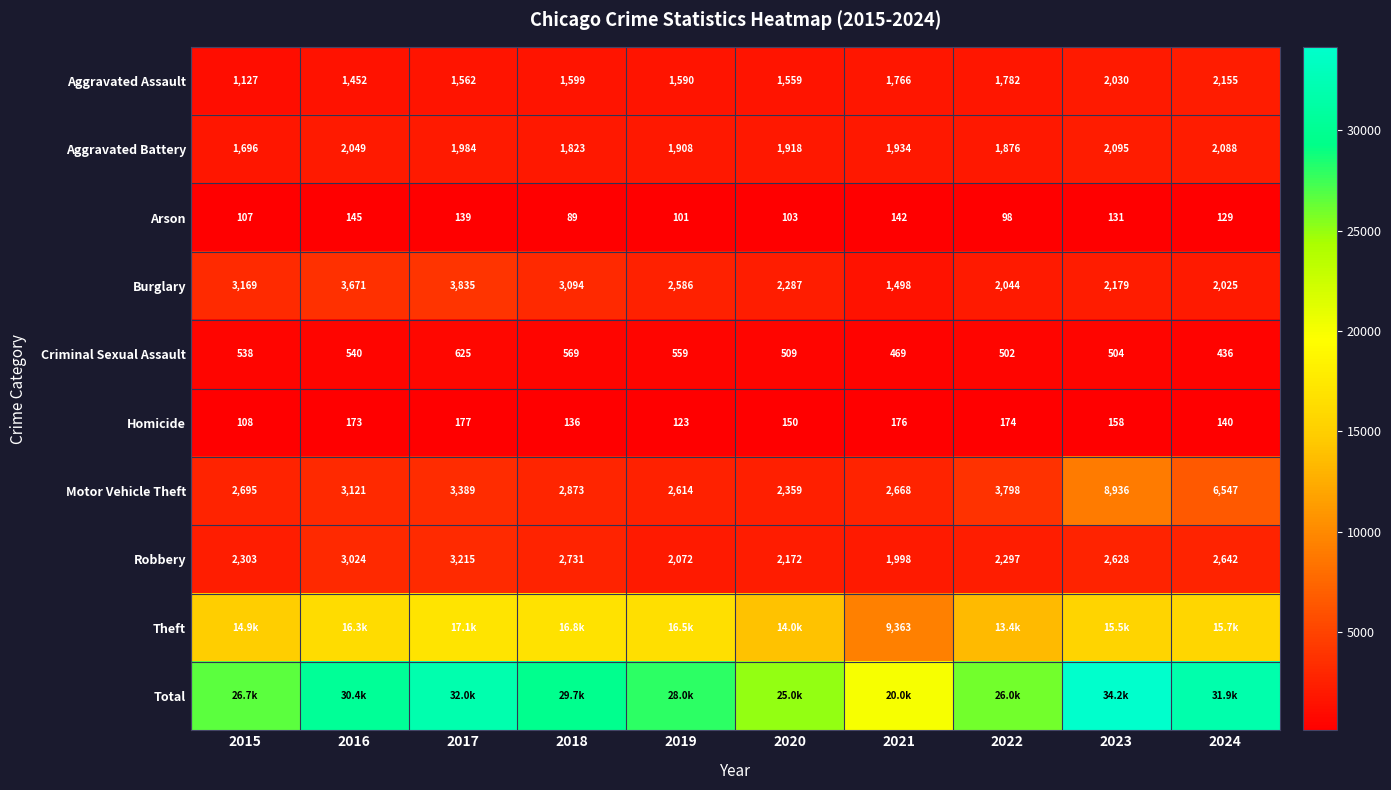

How many data points does each series have?

10